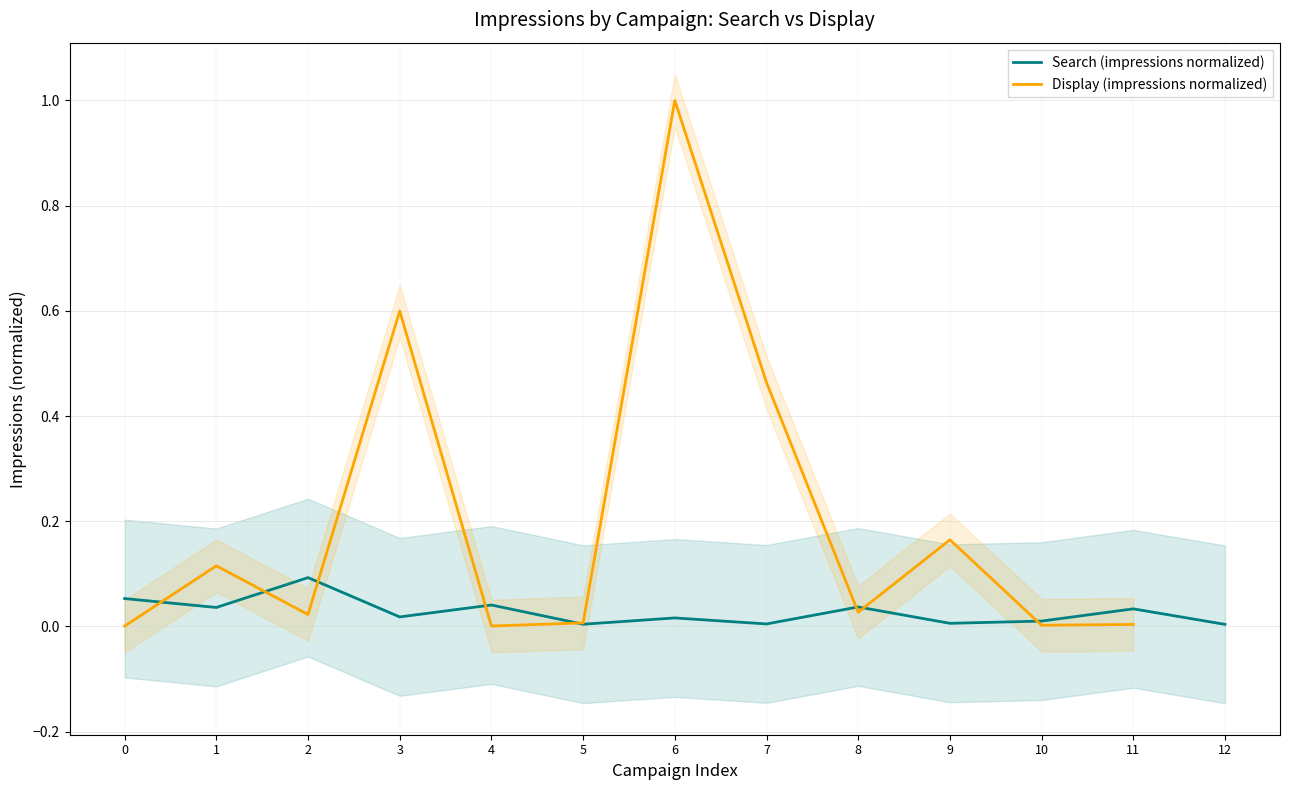

True or false: Search (impressions normalized) has a value of 0.1 at 1.

False